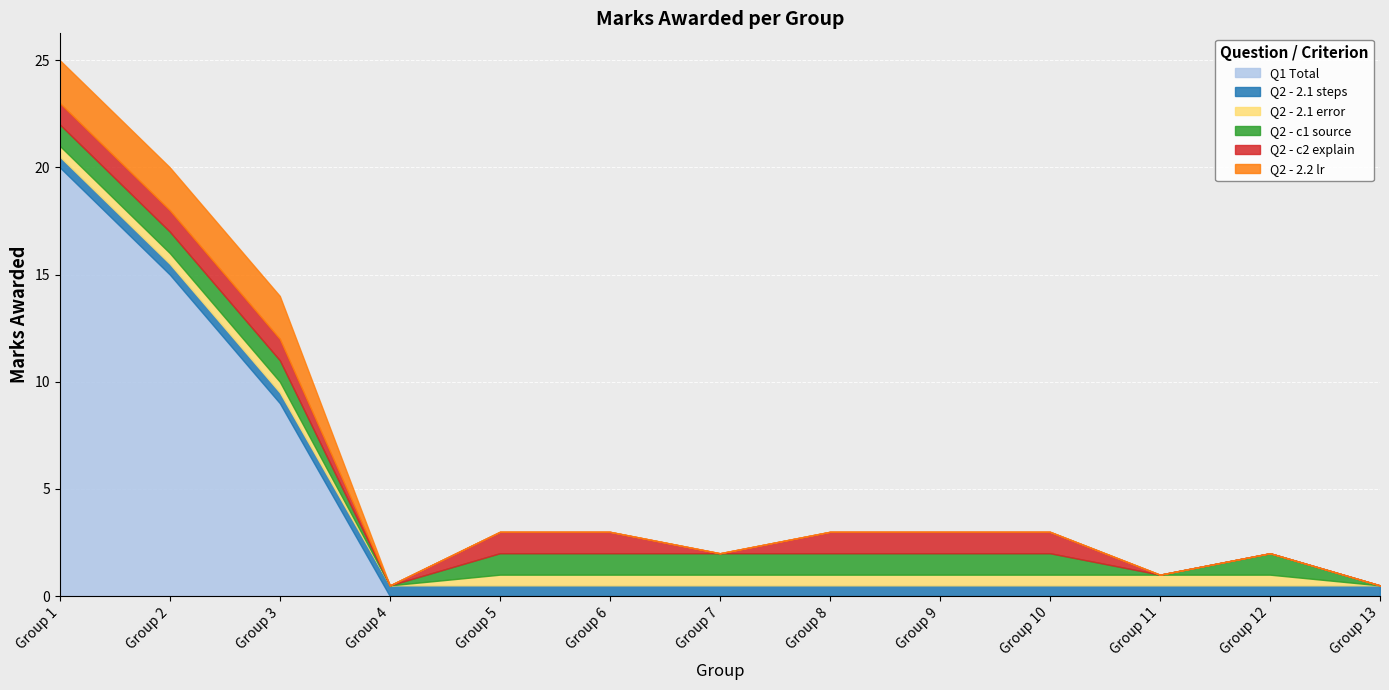

List the series in order of their peak value, highest first.

Q1 Total, Q2 - 2.2 lr, Q2 - c1 source, Q2 - c2 explain, Q2 - 2.1 steps, Q2 - 2.1 error